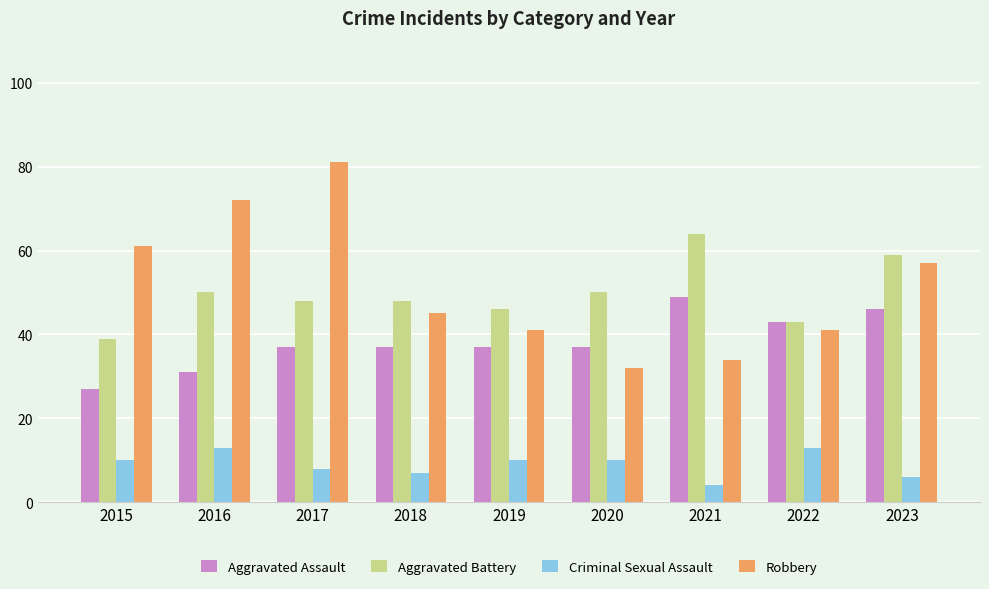

What is the sum of the Criminal Sexual Assault values at 2017 and 2018?

15